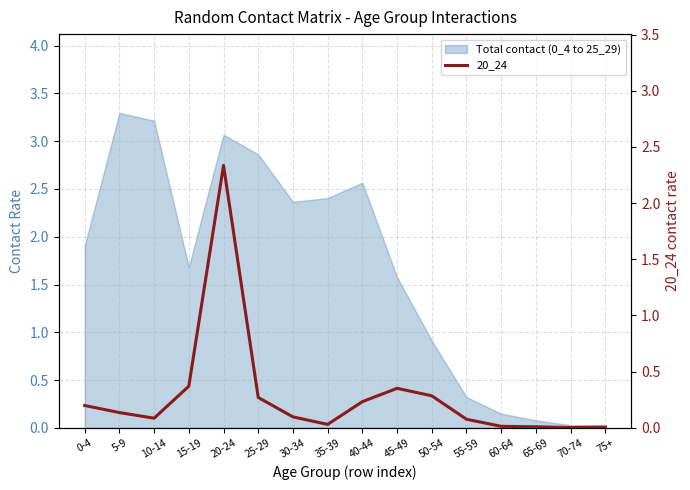

List the labels in order of value, largest first.

20-24, 15-19, 45-49, 50-54, 25-29, 40-44, 0-4, 5-9, 30-34, 10-14, 55-59, 35-39, 60-64, 65-69, 75+, 70-74